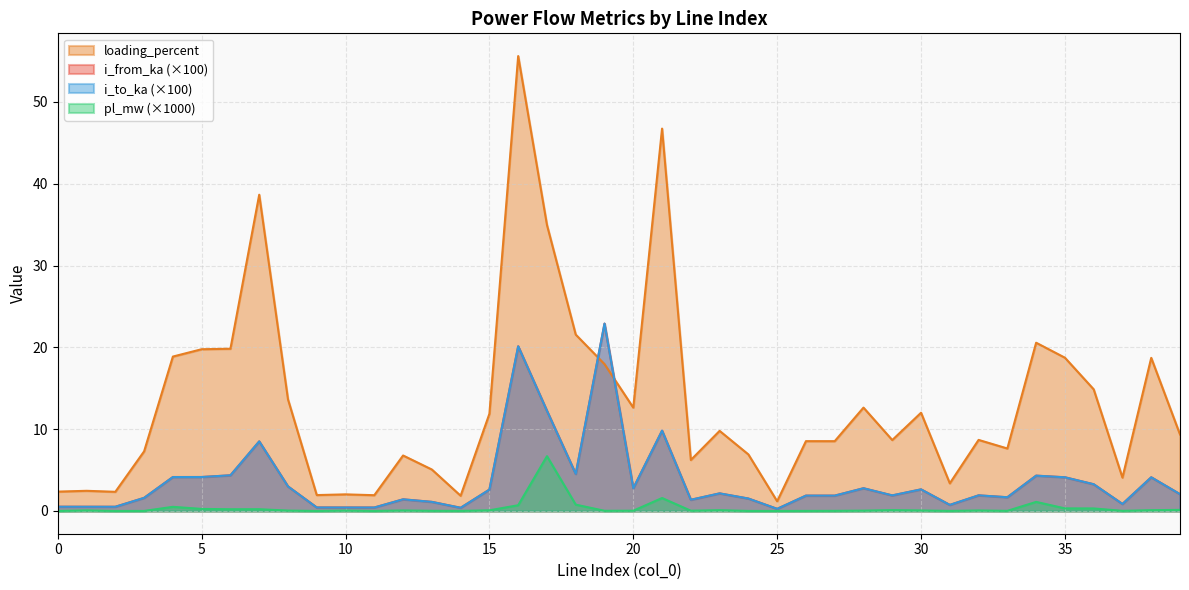

What is the maximum value for pl_mw?

6.7